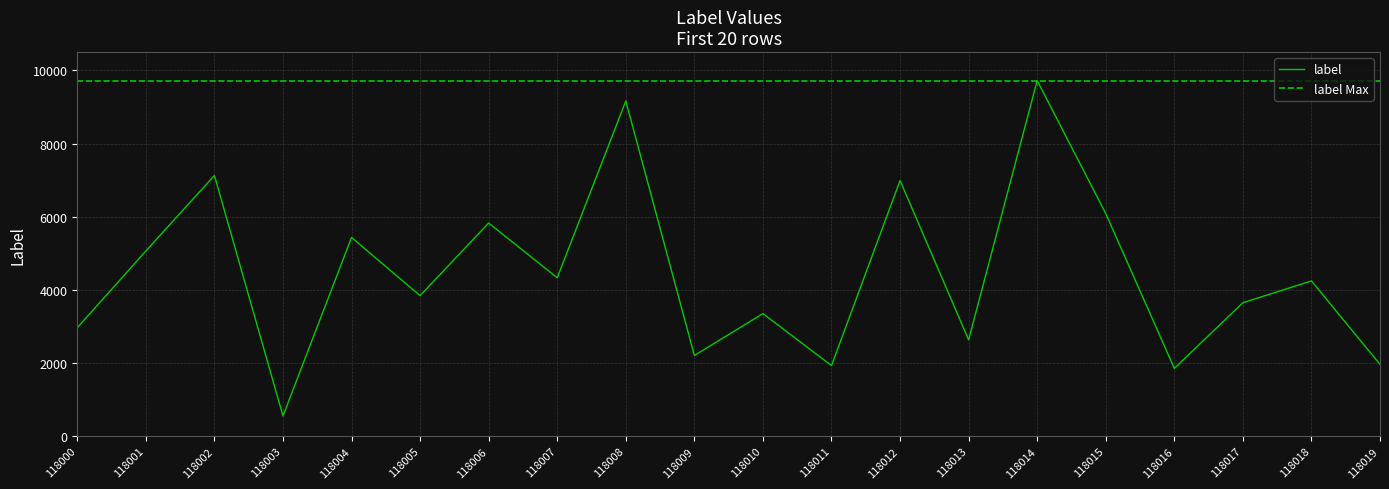

What is the change in value from 118004 to 118006?

+395